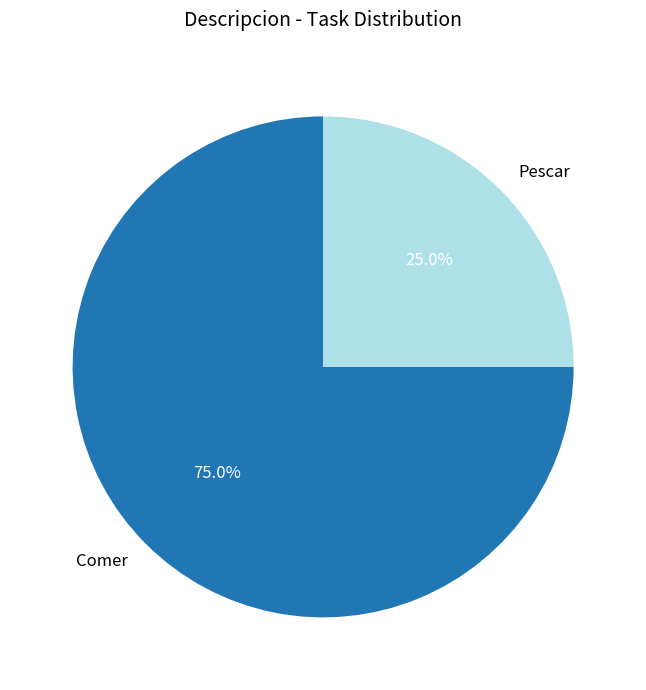

Between Comer and Pescar, which is larger?

Comer